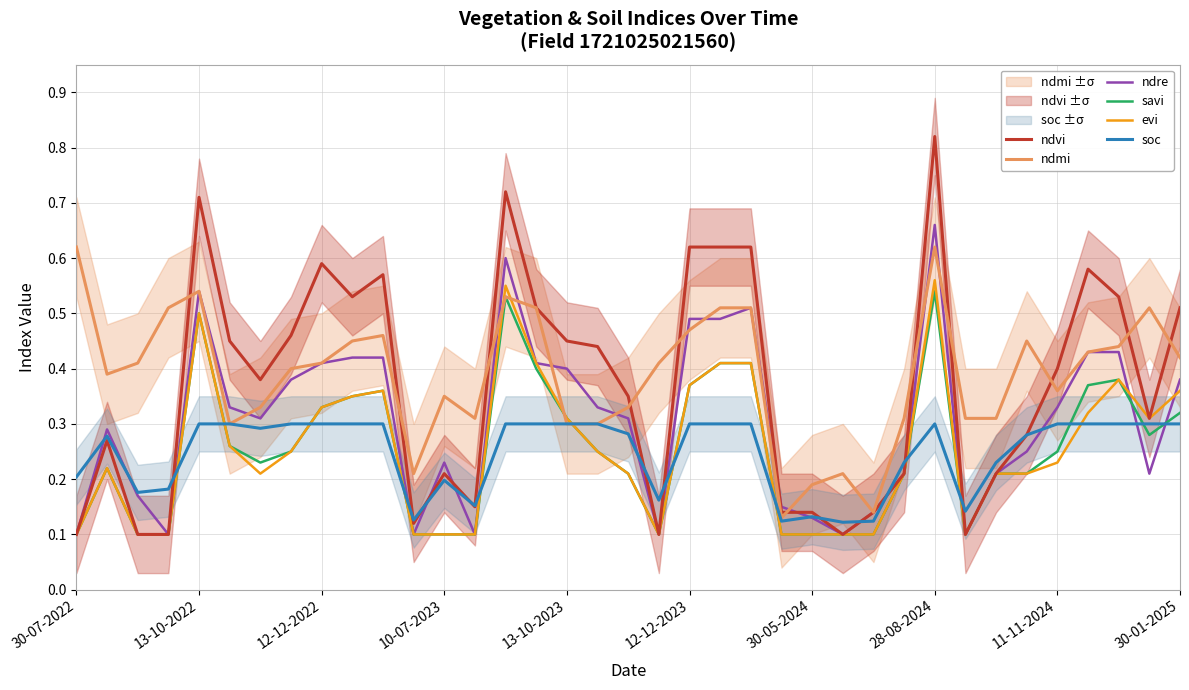

How many evi values are between 0 and 1?

37